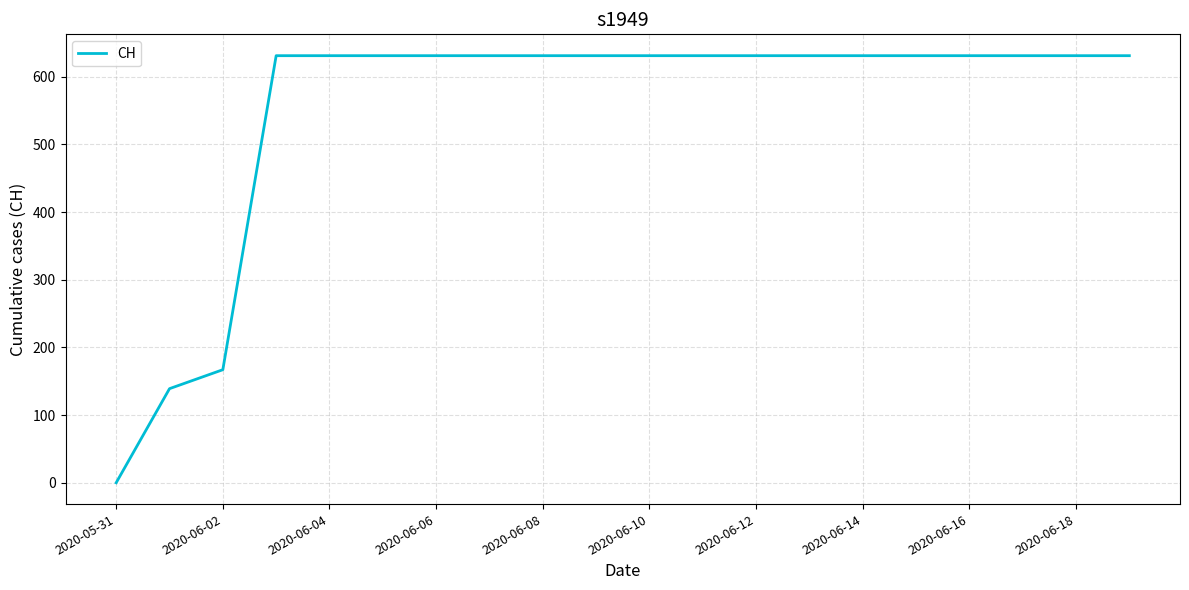

What is the greatest value displayed?

631